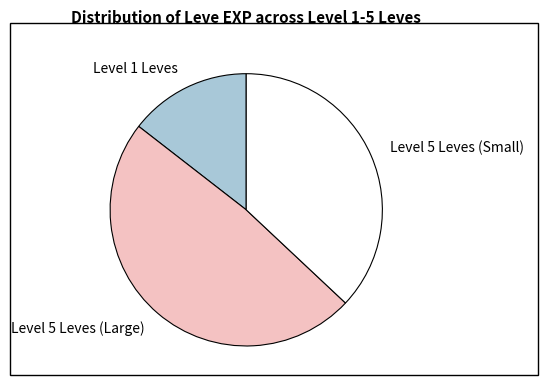

Do Level 1 Leves and Level 5 Leves (Large) together represent more than half of the pie?

Yes